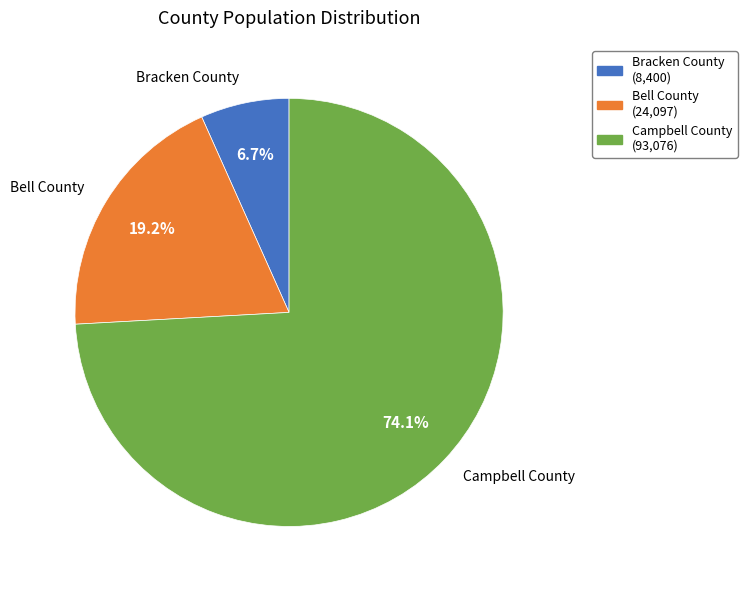

Combined, what portion of the pie is Campbell County and Bell County?

93.3%